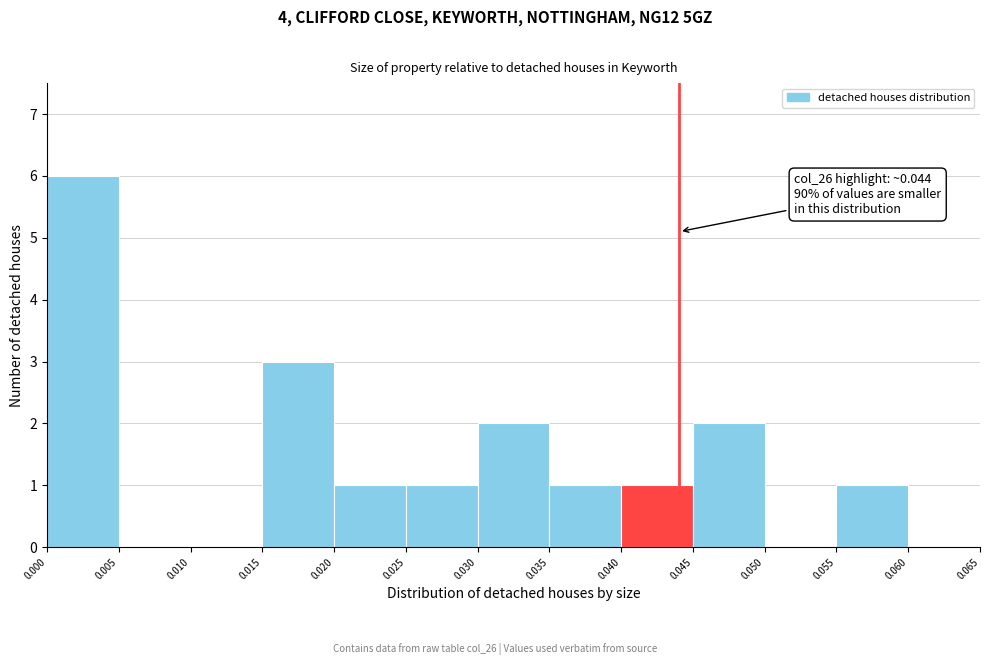

Which range on the x-axis has the tallest bar?

0.000 to 0.005